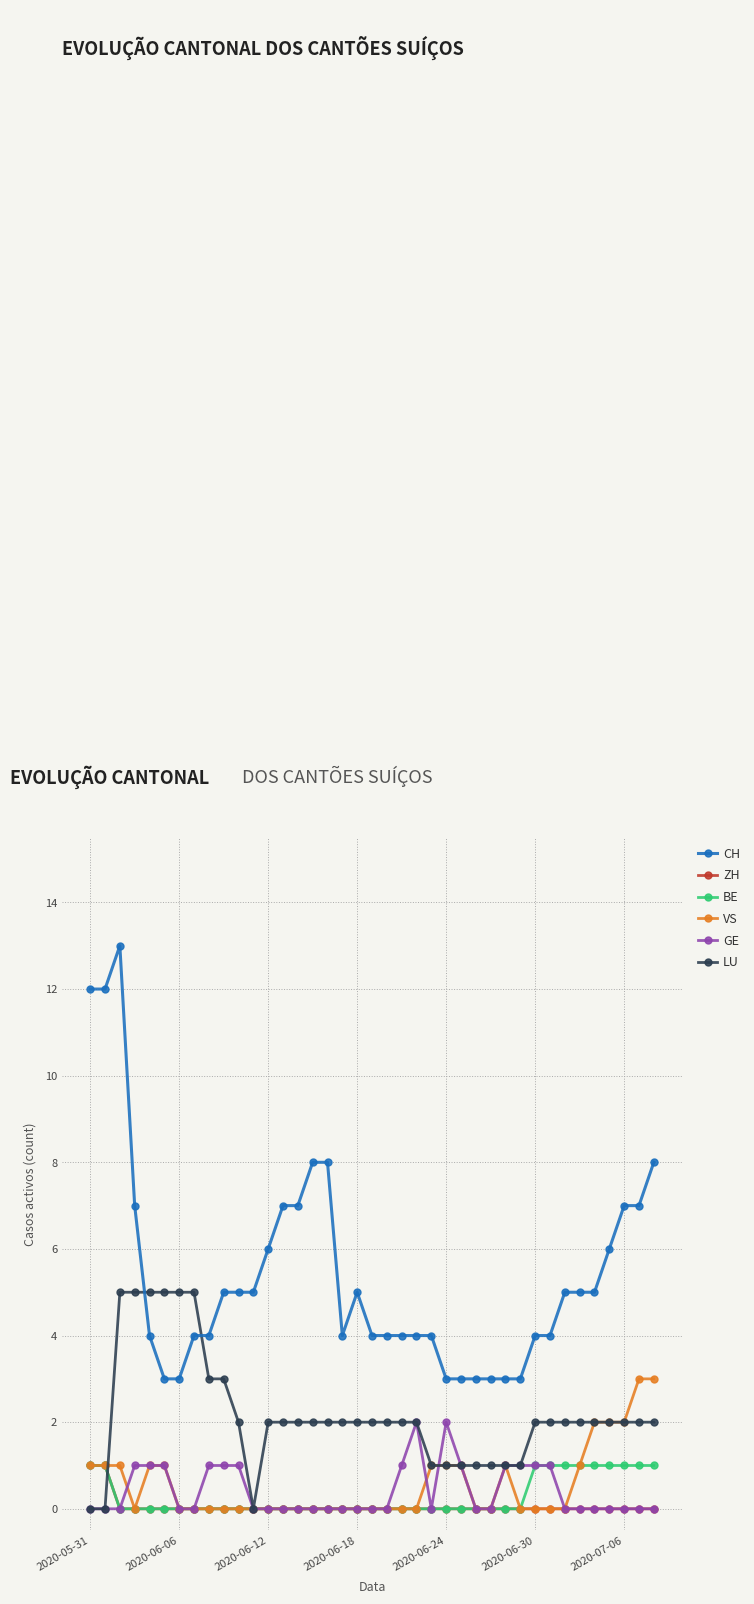

Does the chart have visible grid lines?

Yes